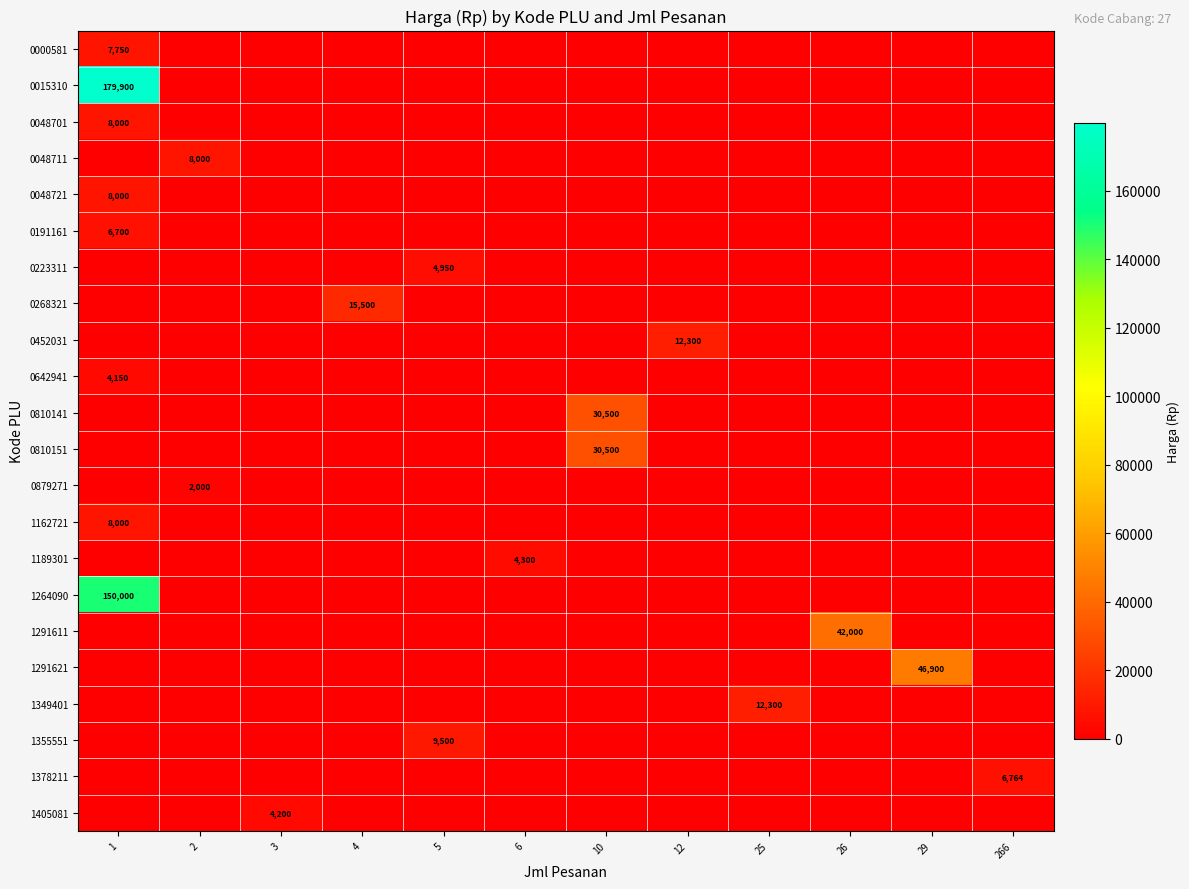

At which category is the sum across all series the highest?

1